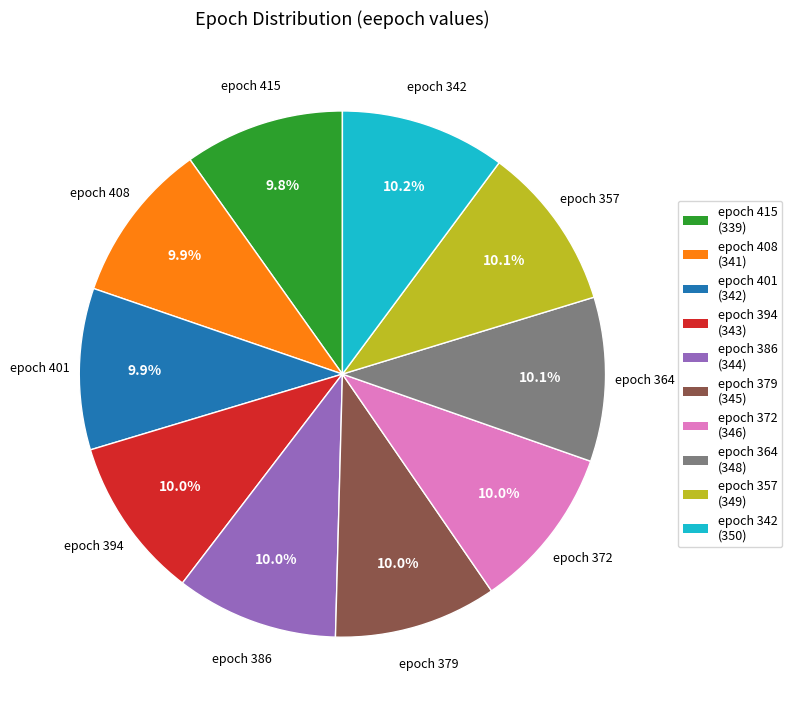

Is there a majority slice in this chart?

No